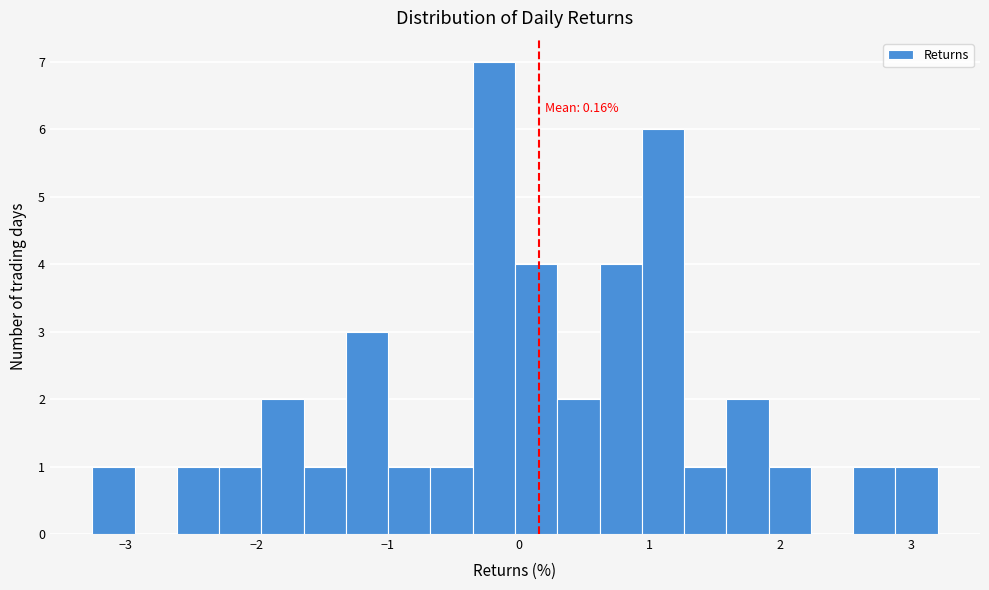

Around what value on the x-axis is the tallest bar? Give the approximate position of its centre, as read against the axis.

-0.2